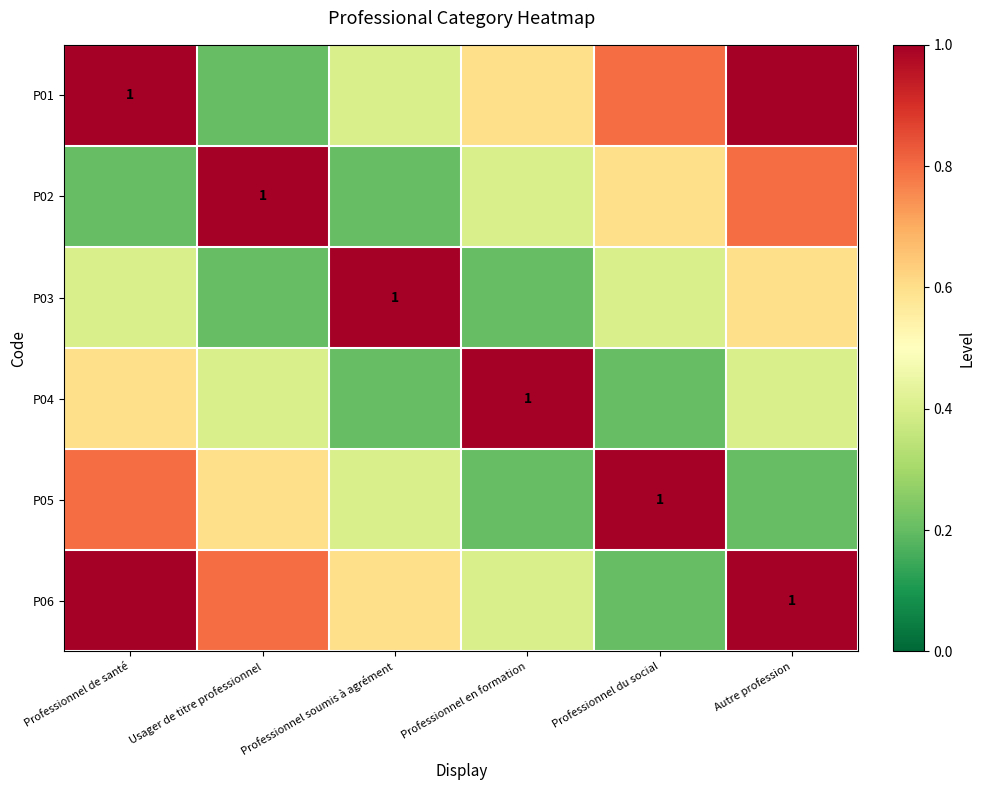

The value of P04 at Professionnel en formation is 0.5. True or false?

False